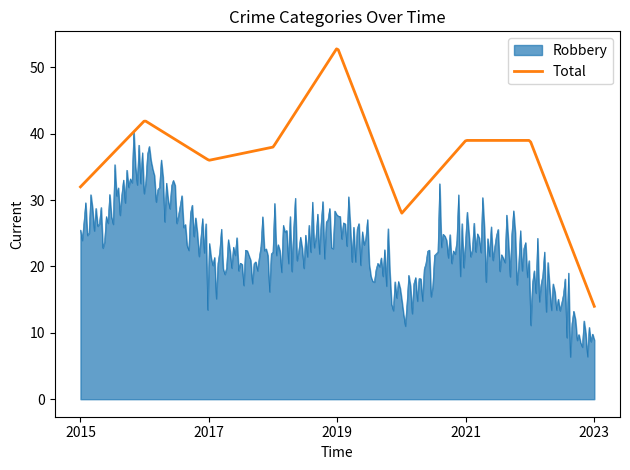

Which series has the largest total across all categories?

Total